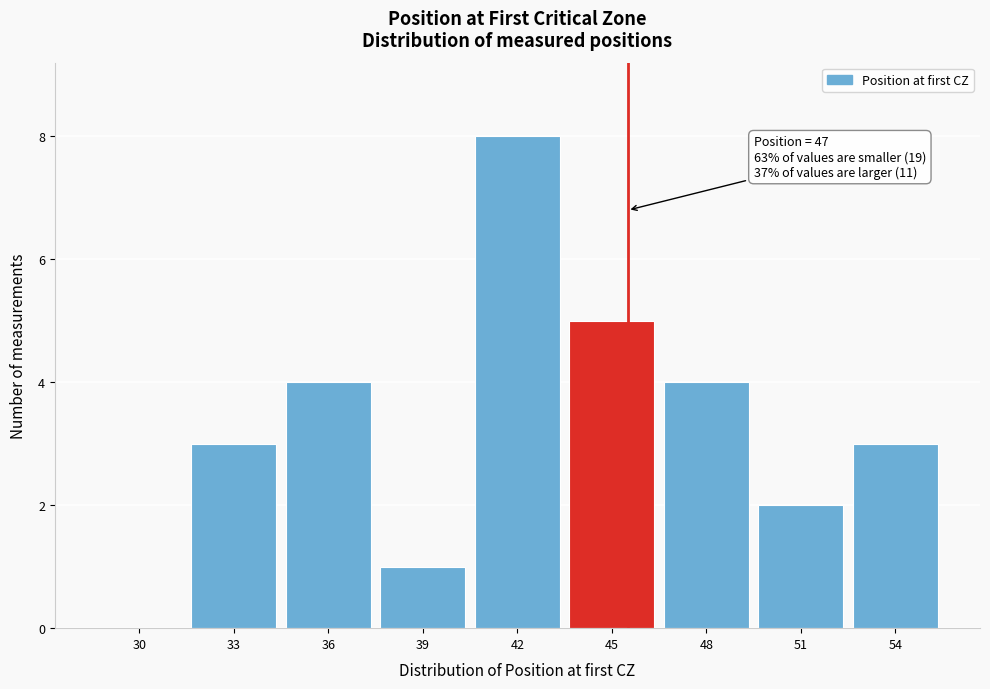

Reading left to right, list all the values displayed in this chart.

30=0	33=3	36=4	39=1	42=8	45=5	48=4	51=2	54=3